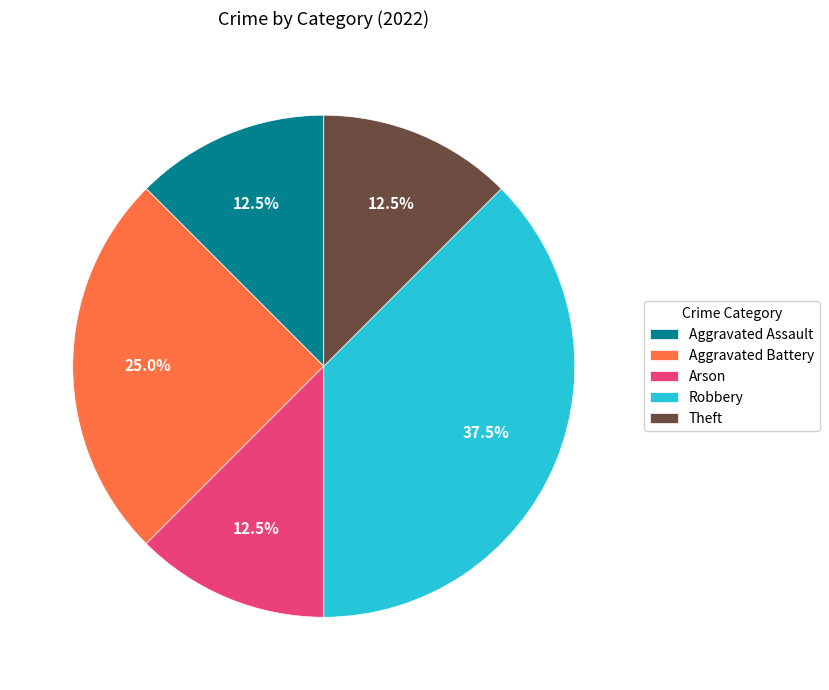

What percentage do Robbery and Theft together represent?

50.0%